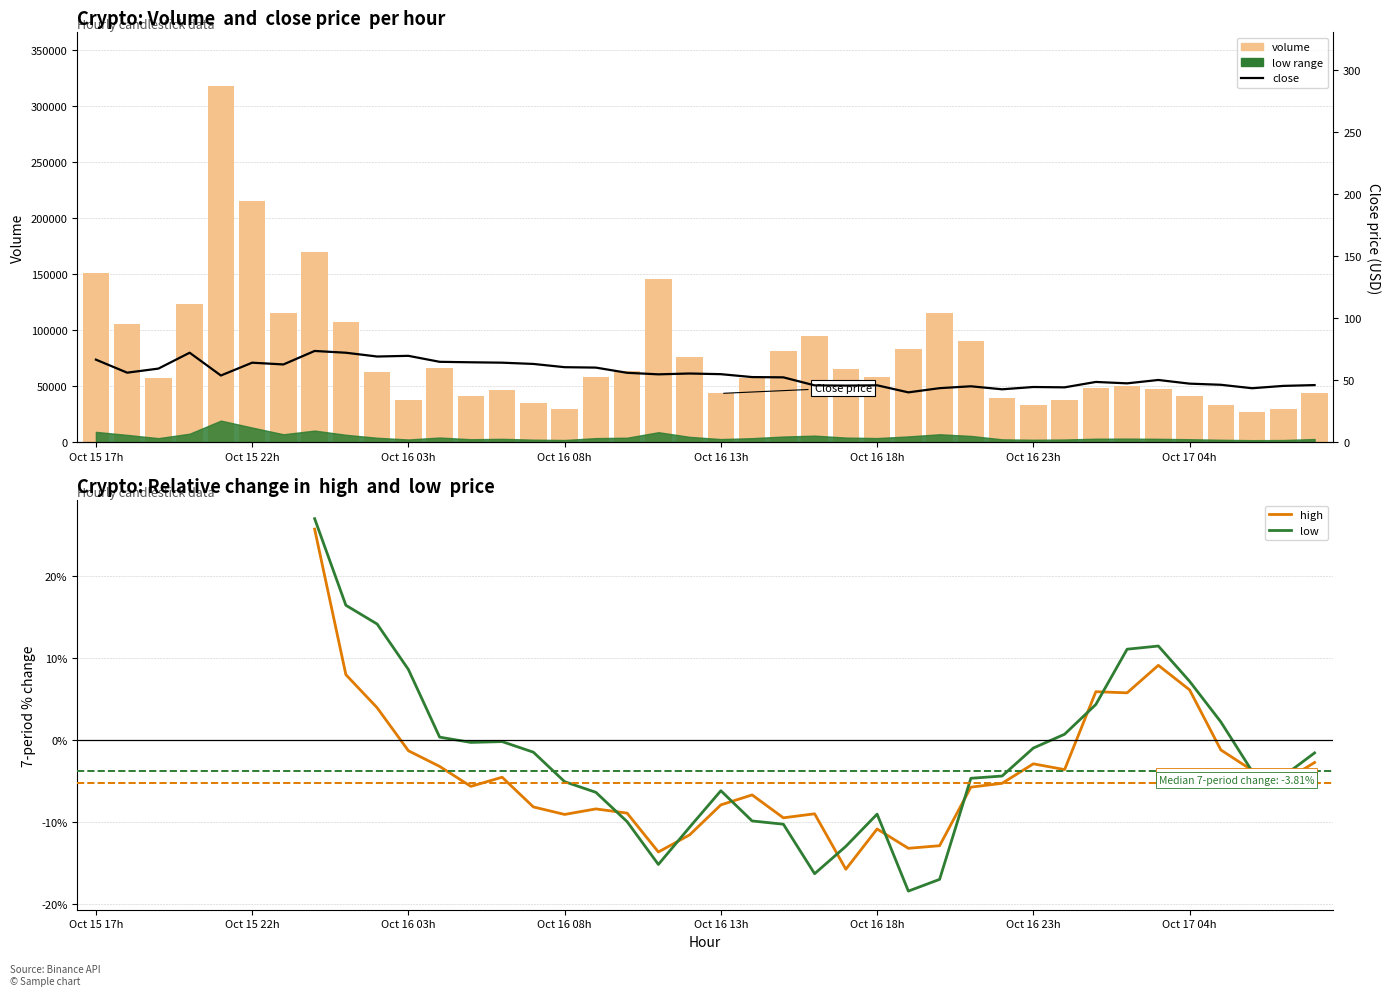

Which category has the lowest value across all series?

26